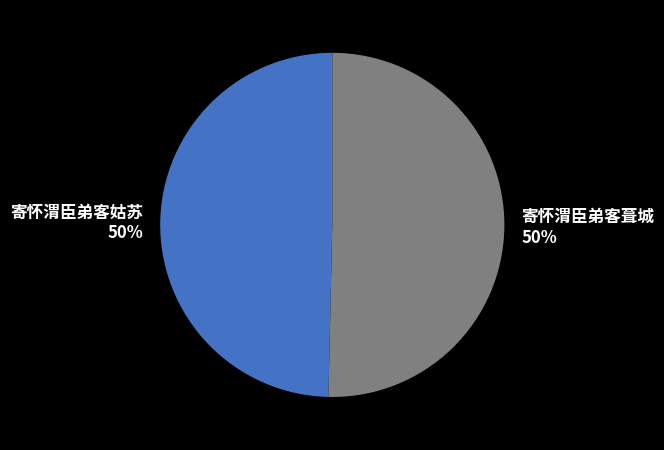

To the nearest percent, what portion does 寄怀渭臣弟客葺城 represent?

50%